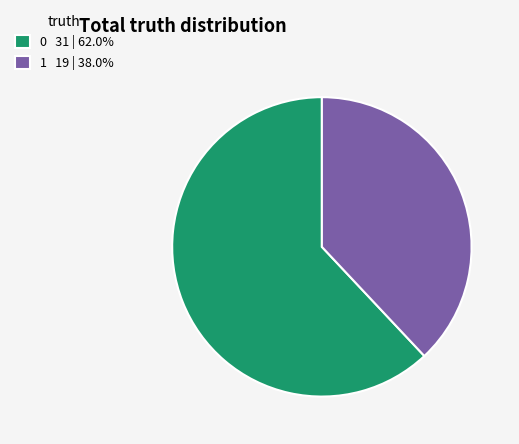

Is it true that 0 is 62% of the pie?

True